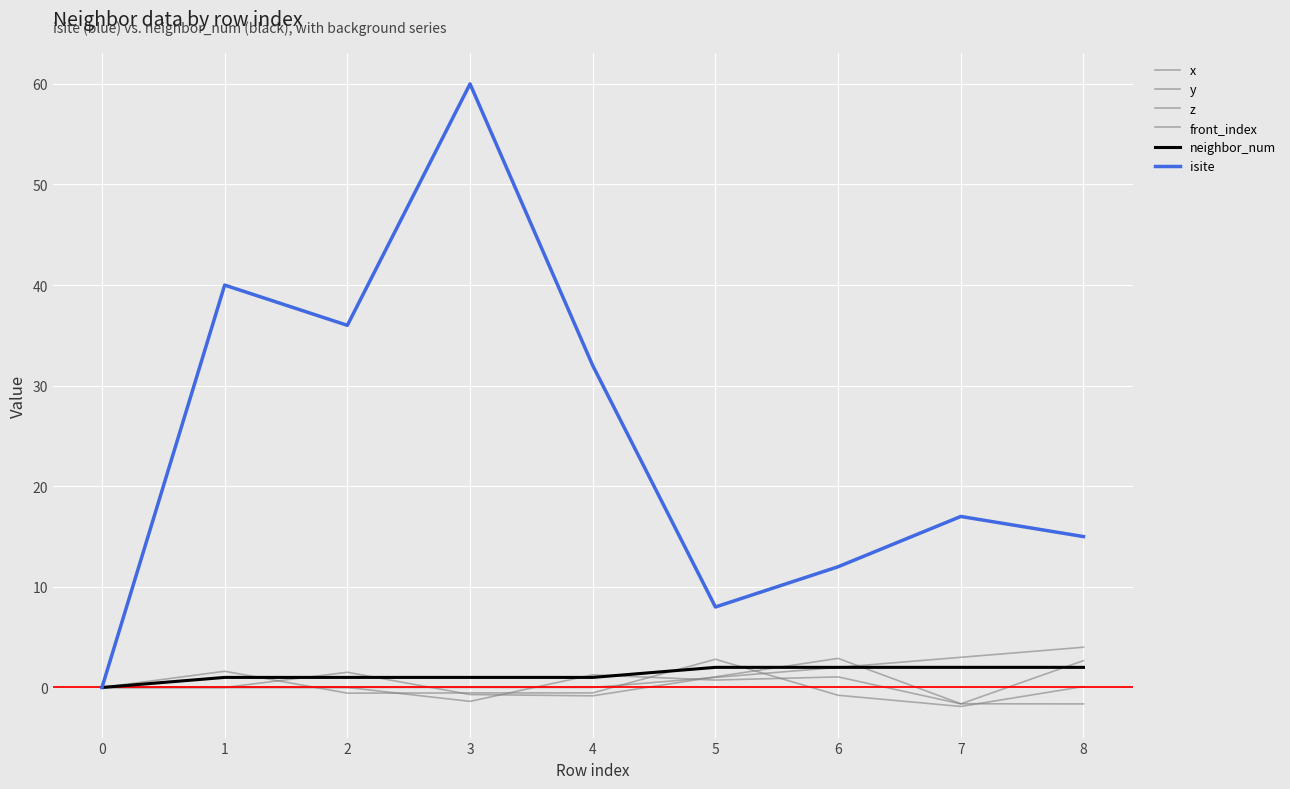

How many lines are shown in the chart?

6